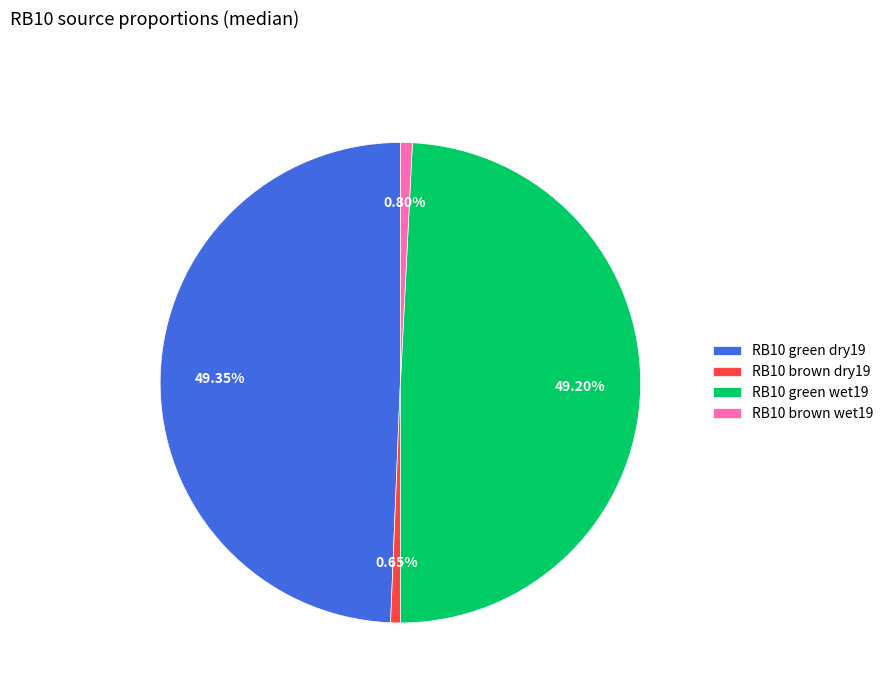

Is RB10 green dry19 the majority of the pie?

No